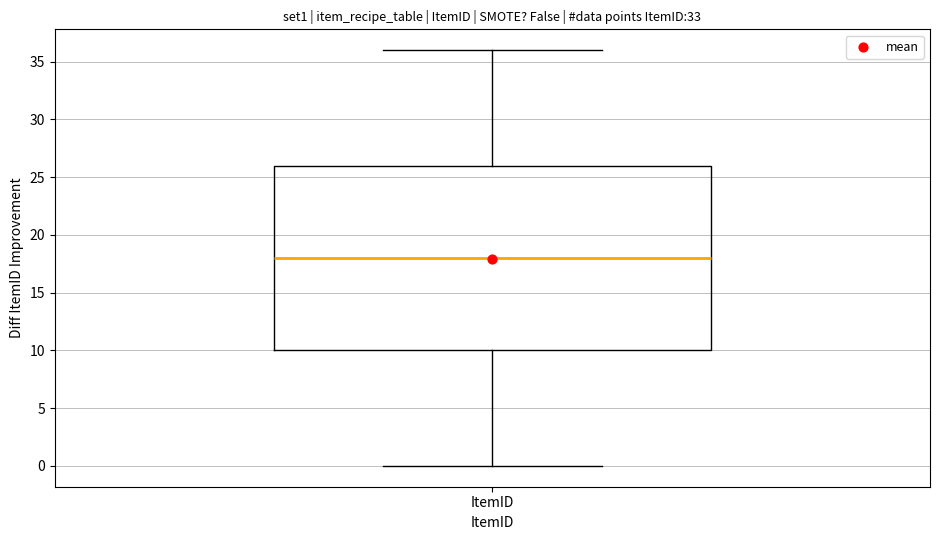

Where does the upper whisker of the box for ItemID end on the y-axis? The values are not printed on the chart, so give them approximately, as read against the axis.

36